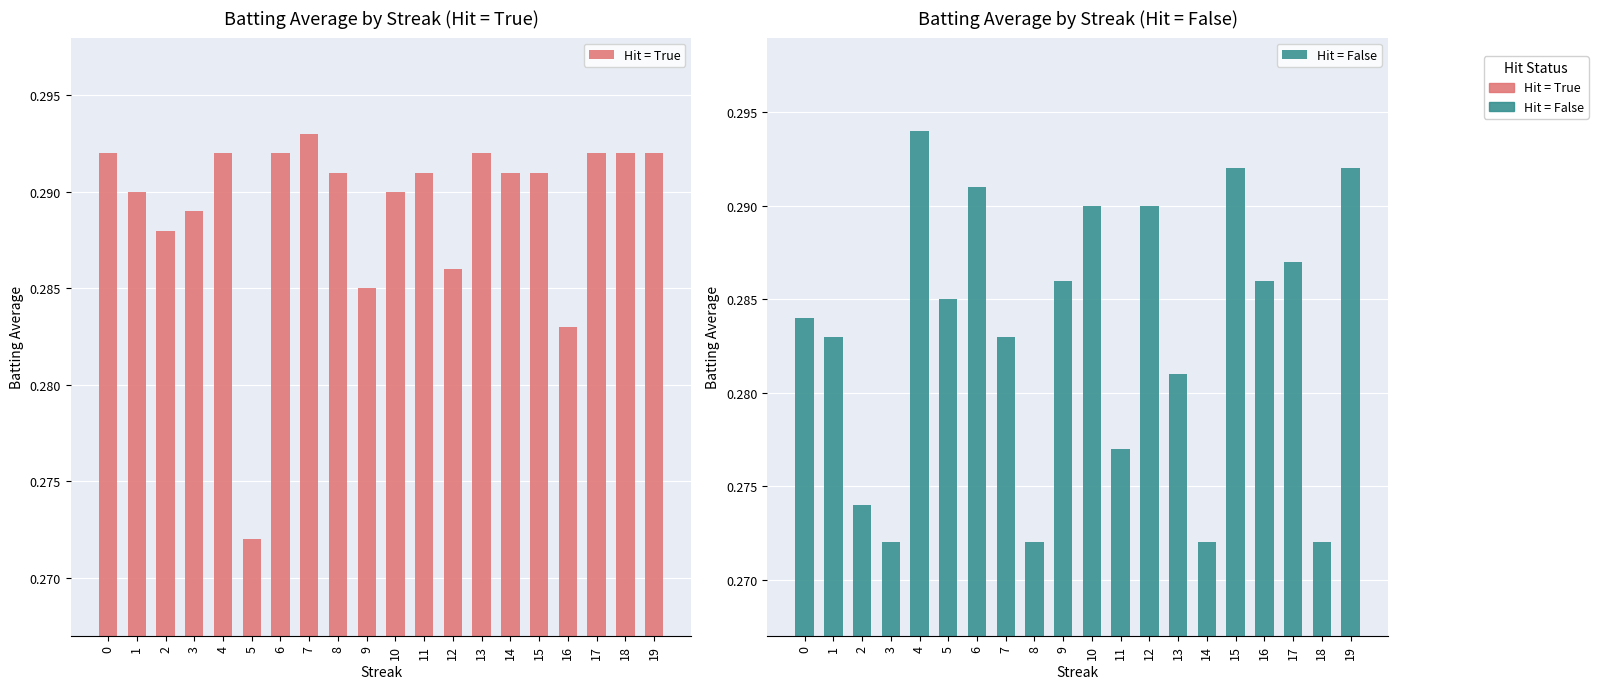

What is the average value of the Hit = True series?

0.3